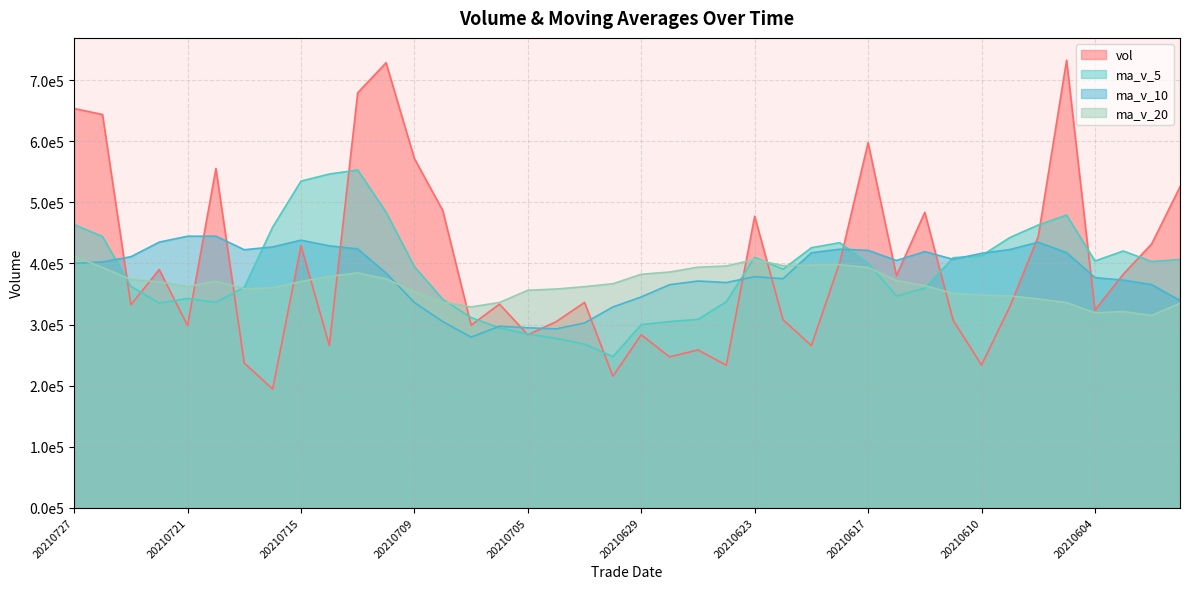

Is the value of ma_v_5 at 20210618 greater than the value of ma_v_20 at 20210708?

Yes